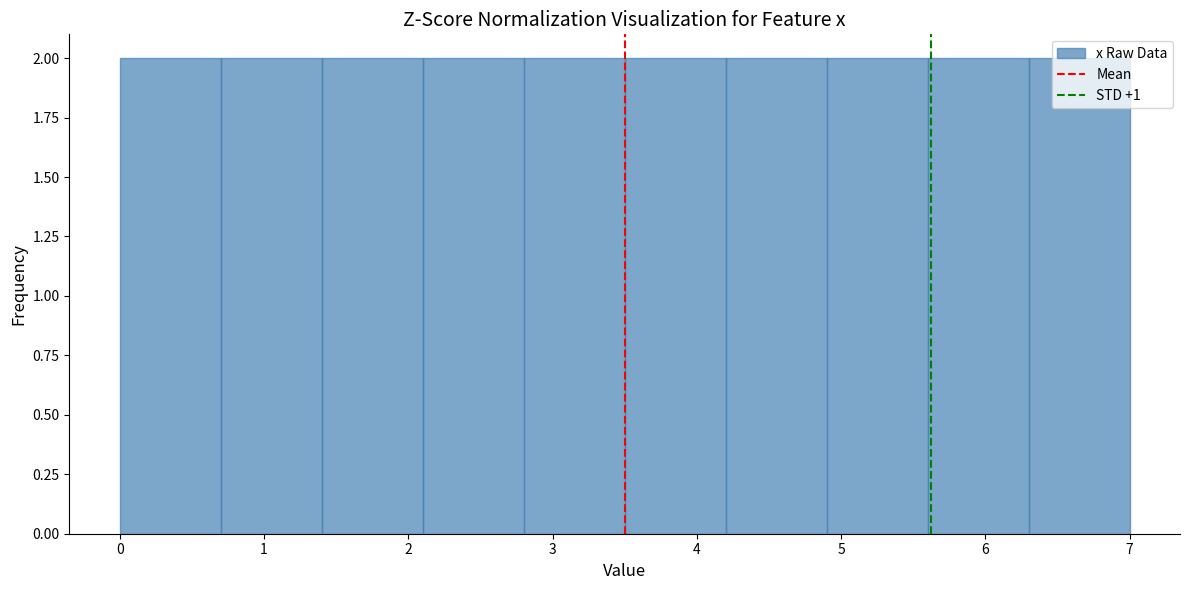

Reading left to right, list every bar in this chart as the range it spans on the x-axis followed by its height. The values are not printed on the chart, so give them approximately, as read against the axis.

0.0 to 0.7: 2
0.7 to 1.4: 2
1.4 to 2.1: 2
2.1 to 2.8: 2
2.8 to 3.5: 2
3.5 to 4.2: 2
4.2 to 4.9: 2
4.9 to 5.6: 2
5.6 to 6.3: 2
6.3 to 7.0: 2